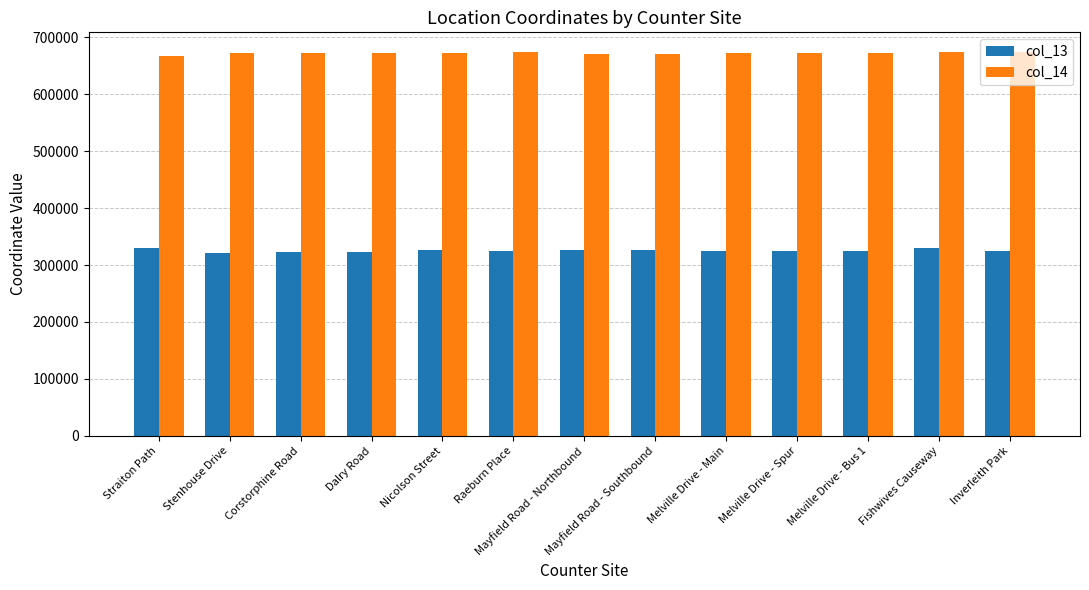

What is the spread (max minus min) of values at Fishwives Causeway?

344253